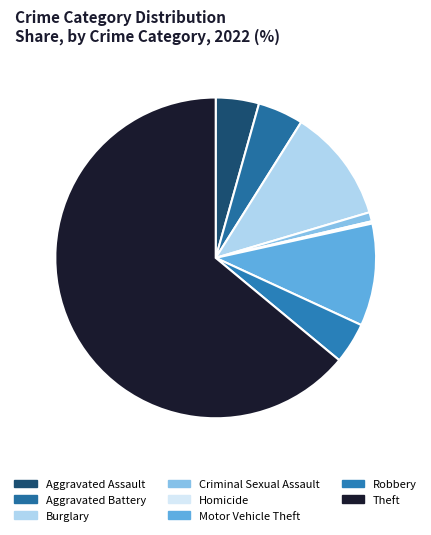

To the nearest percent, what is the difference between the largest and smallest slice percentages?

64%